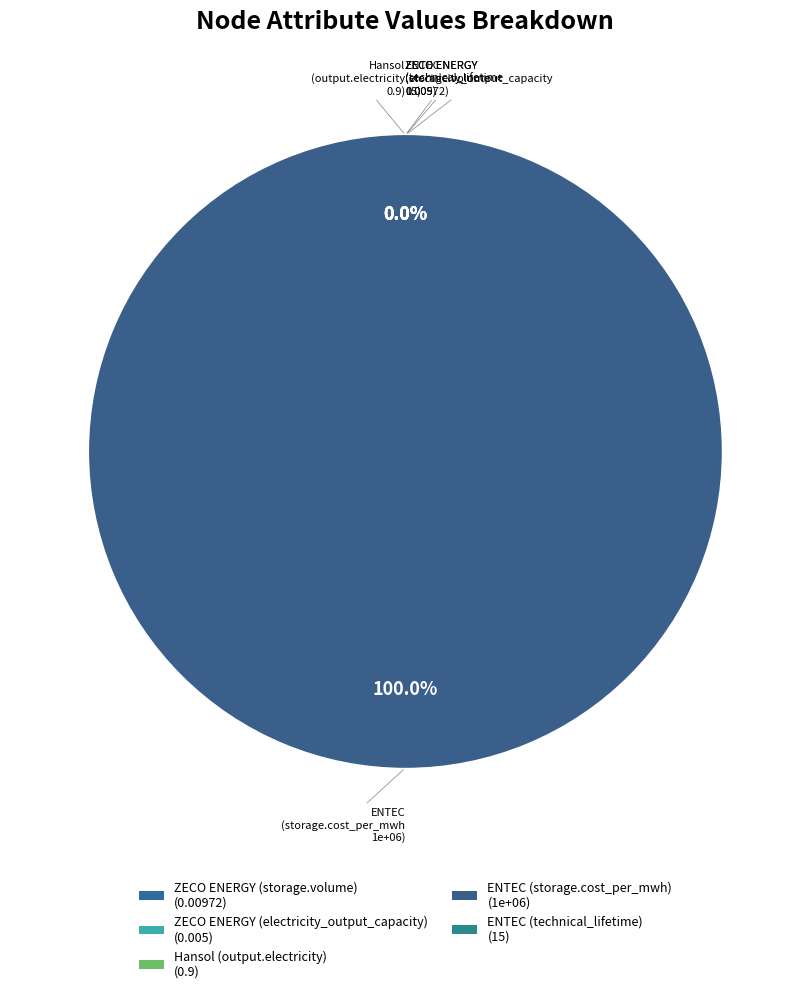

Does ENTEC (technical_lifetime) represent more than half of the total?

No